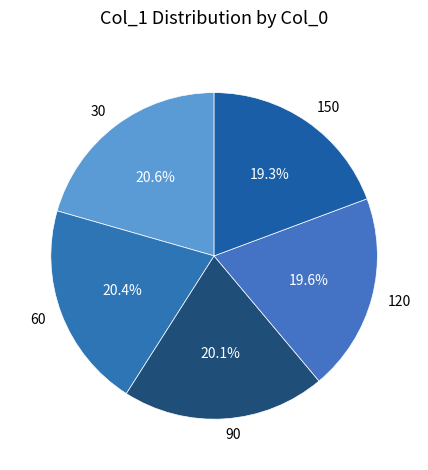

How many slices are in this pie chart?

5